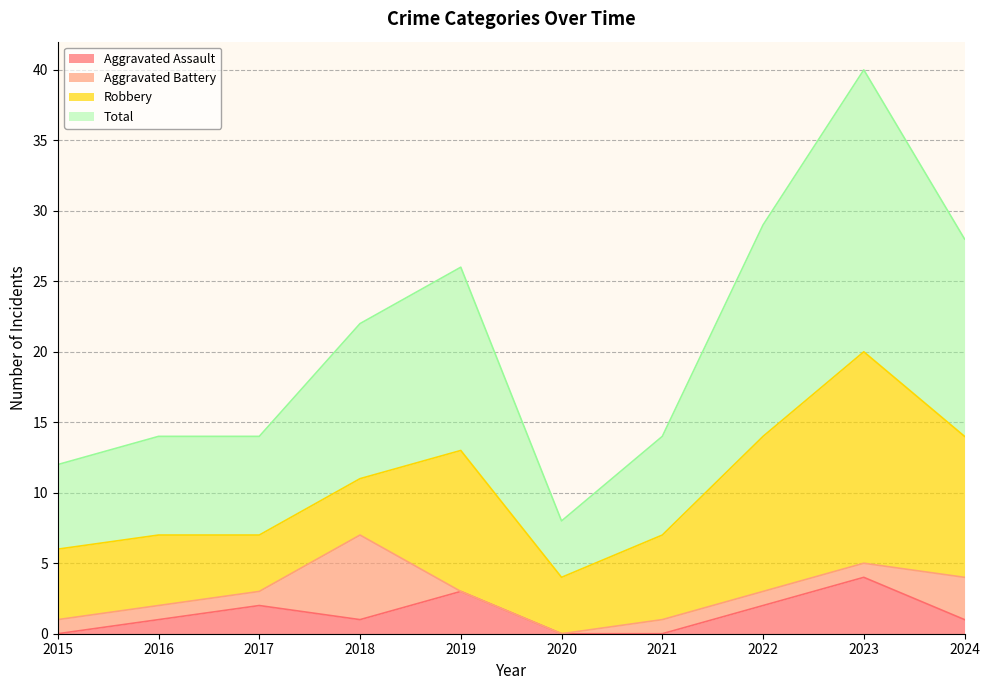

Does the chart display data point markers on the line(s)?

No